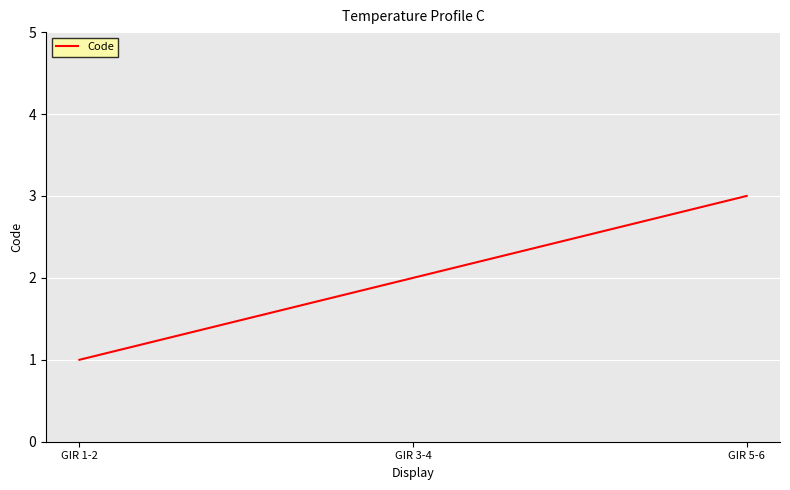

What is the sum of the values at GIR 5-6 and GIR 1-2?

4